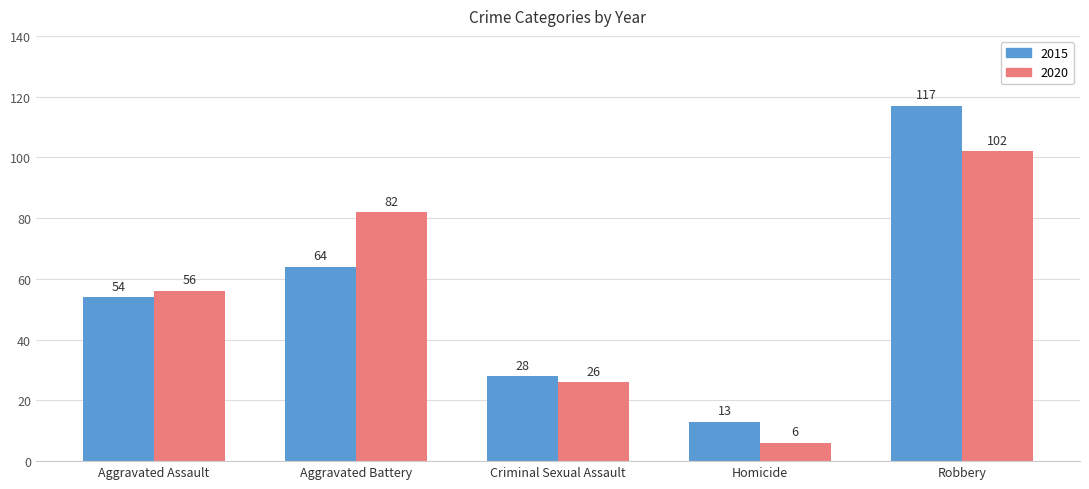

What is the value of the 2020 bar at the 5th from the left?

102